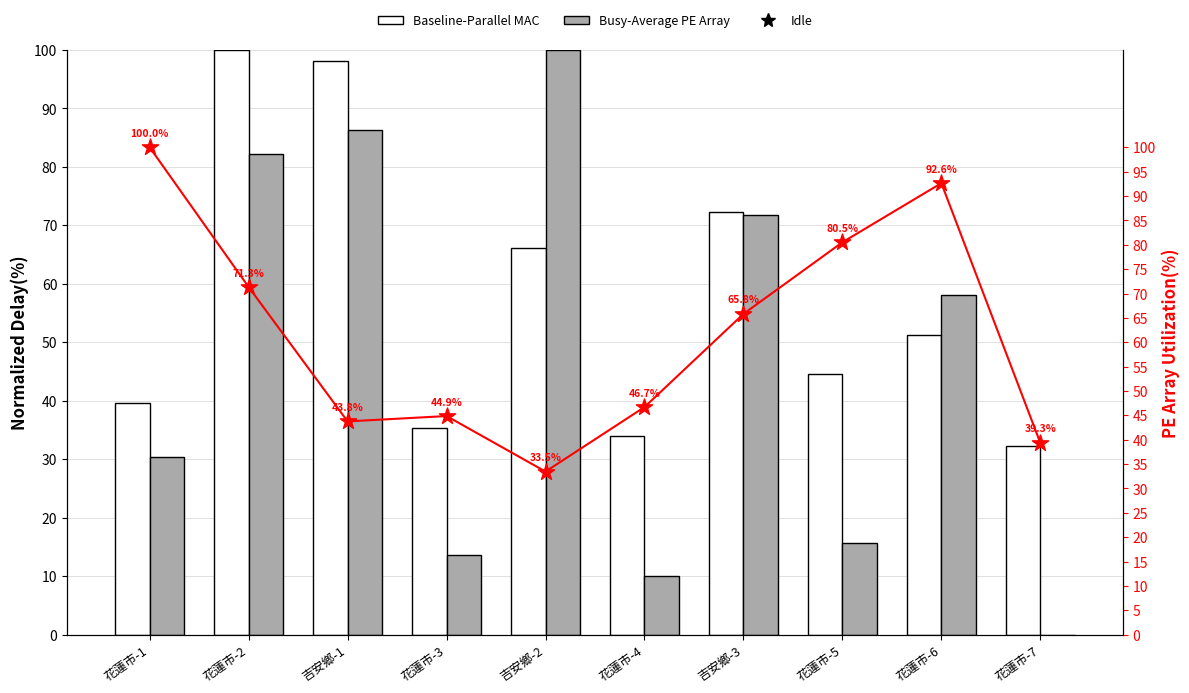

Is the value of Idle at 吉安鄉-2 greater than the value of Busy-Average PE Array at 吉安鄉-3?

No